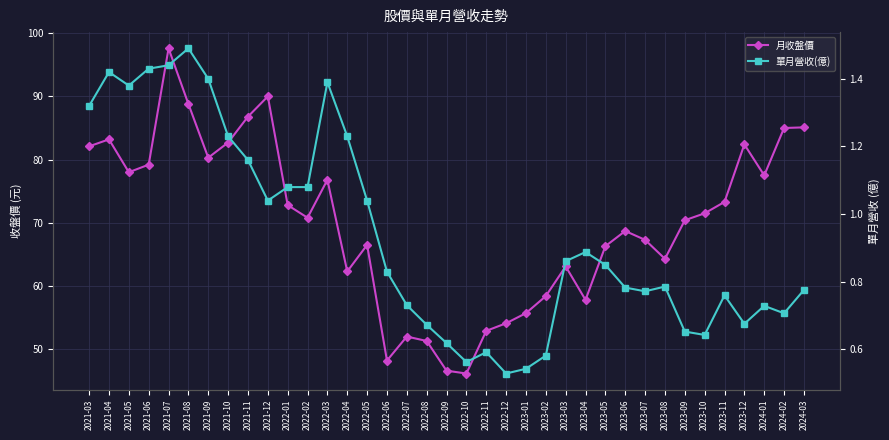

What are all the series names shown in the legend?

月收盤價, 單月營收(億)